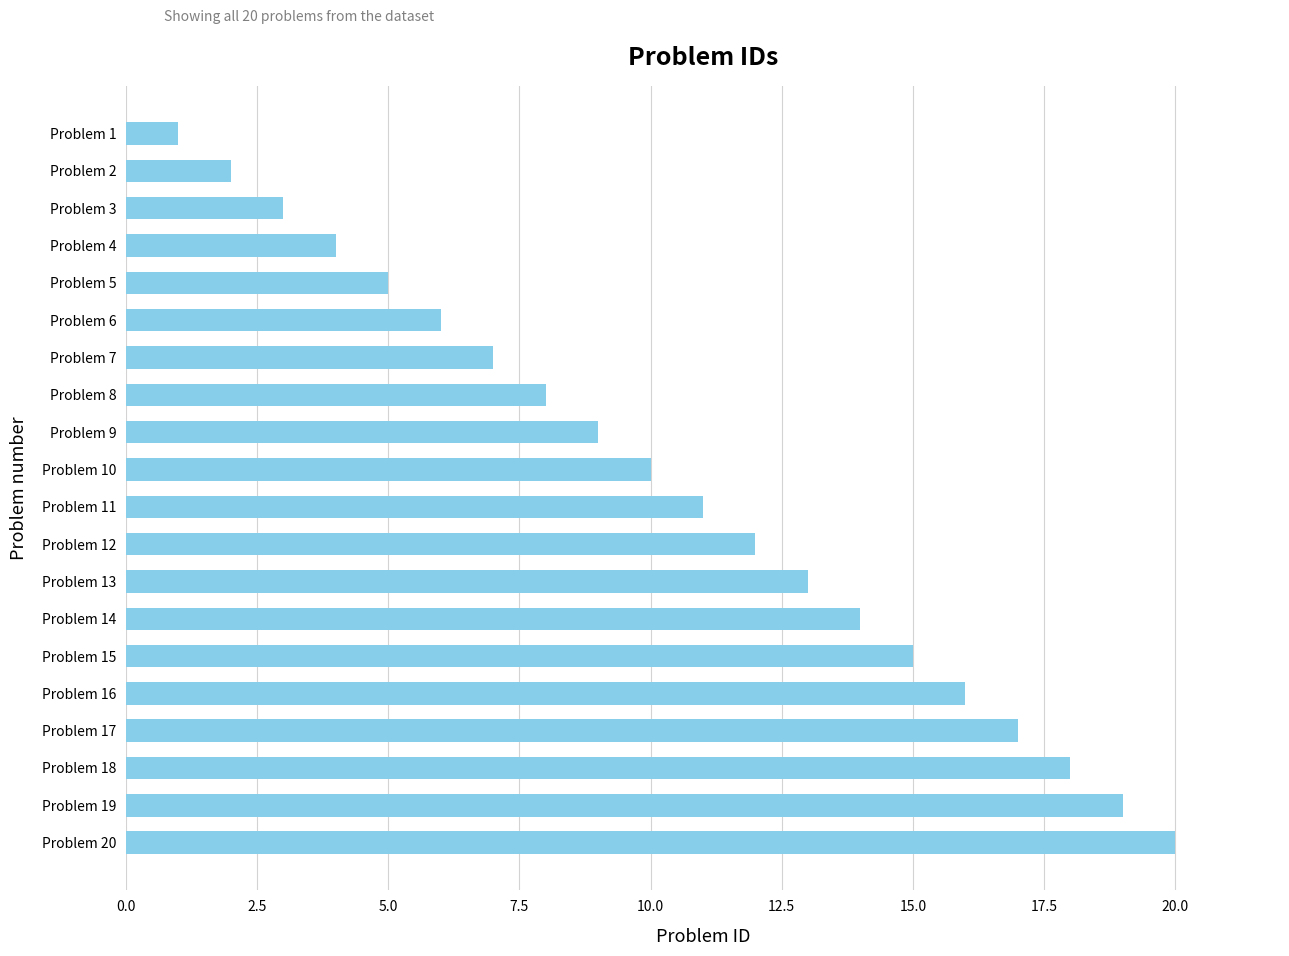

Which label corresponds to the largest value in the chart?

Problem 20